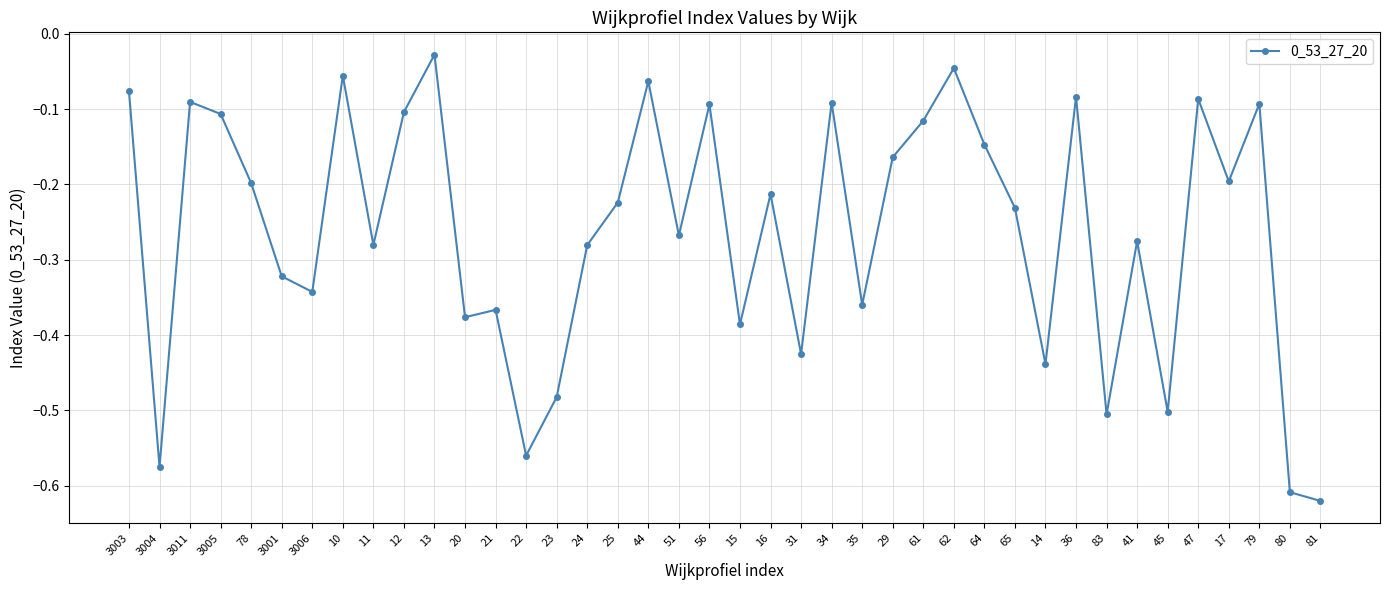

What is the difference between the values at 23 and 13?

0.5